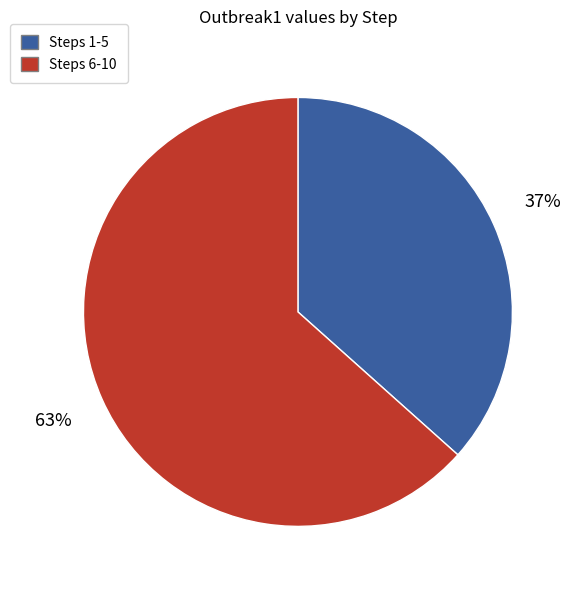

The Steps 6-10 slice represents 52% of the pie. True or false?

False